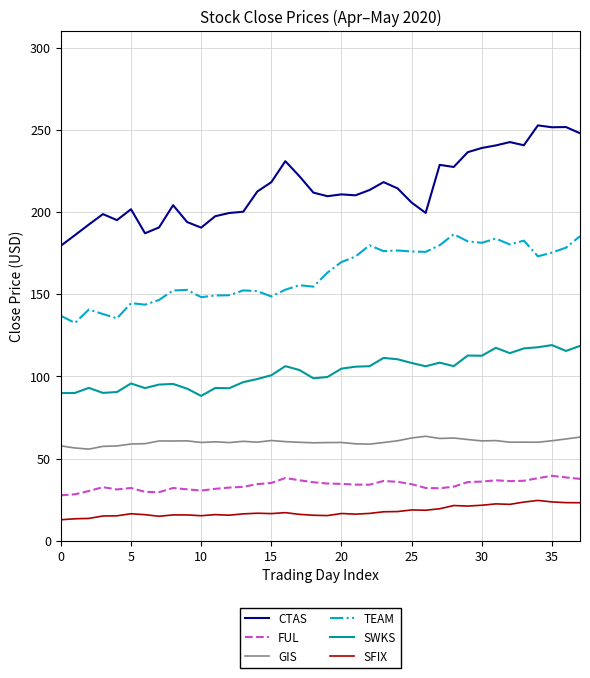

How many lines are shown in the chart?

6